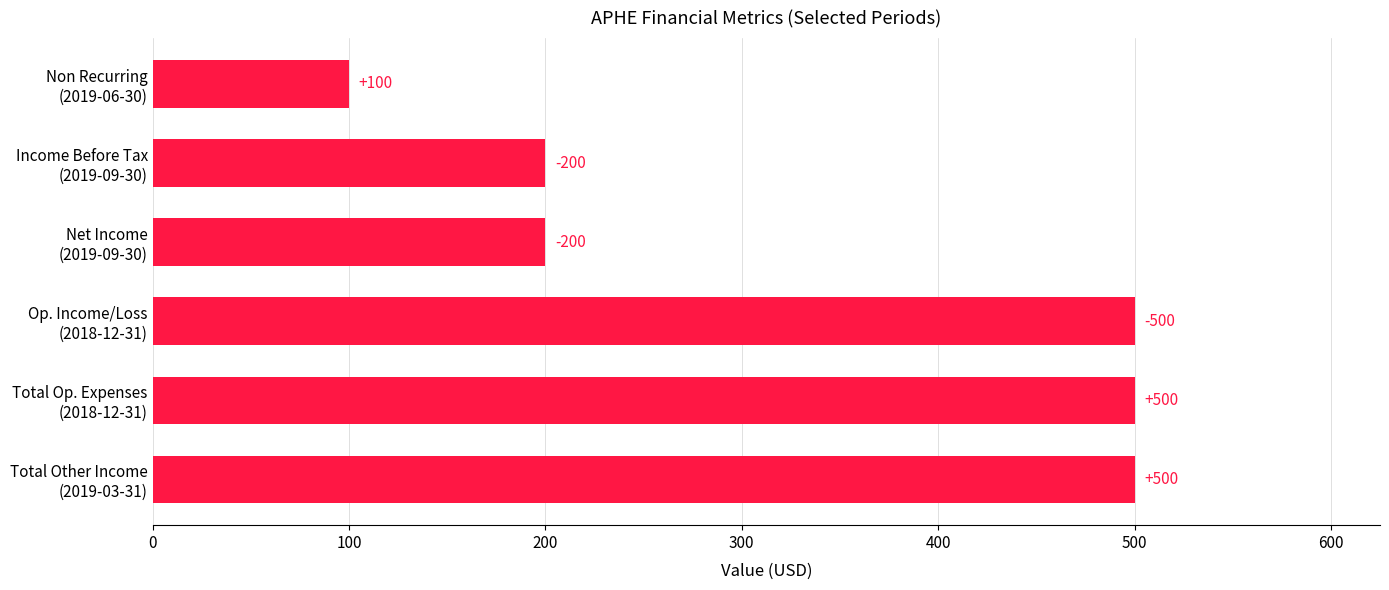

How many bars are there in total?

6